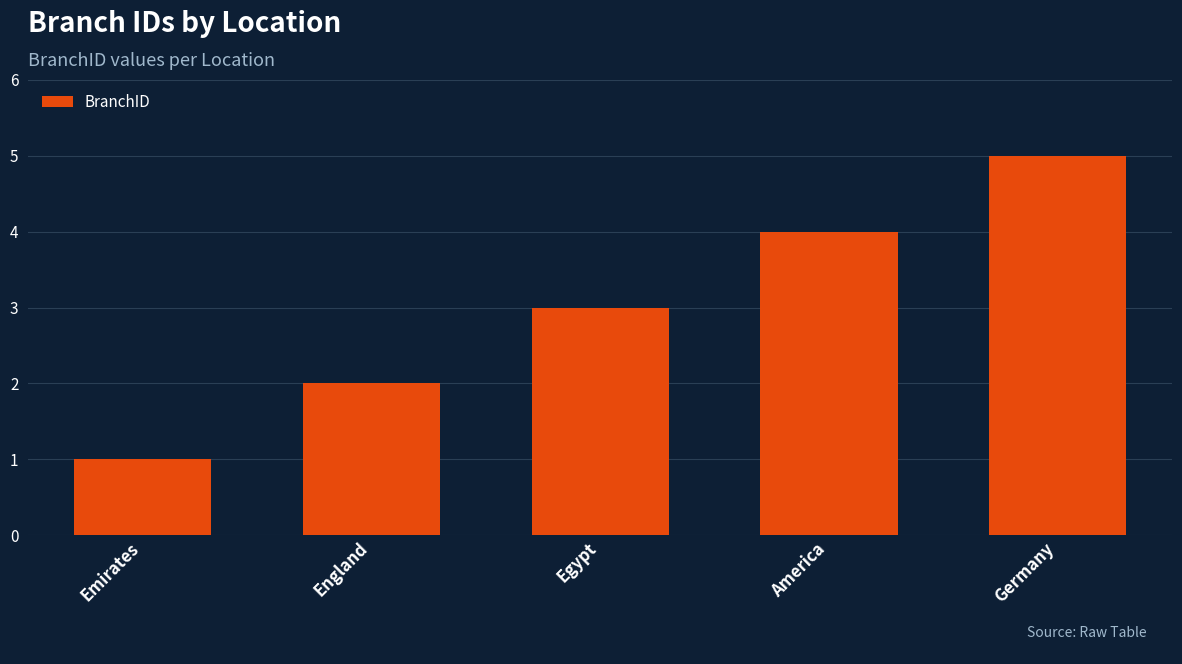

Does the chart contain stacked bars?

No